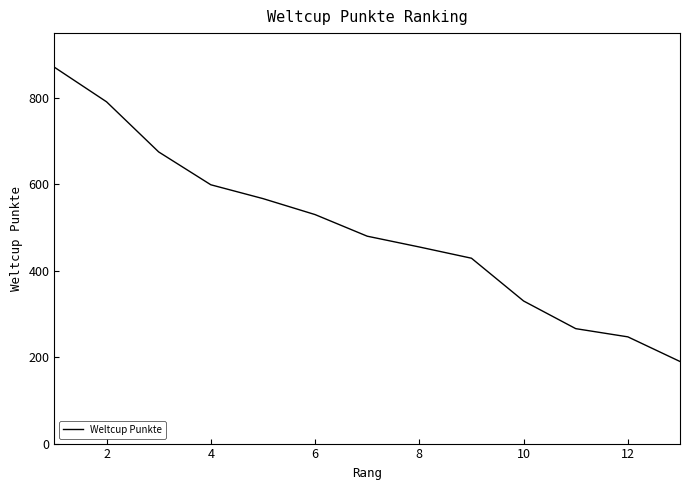

What is the greatest value displayed?

871